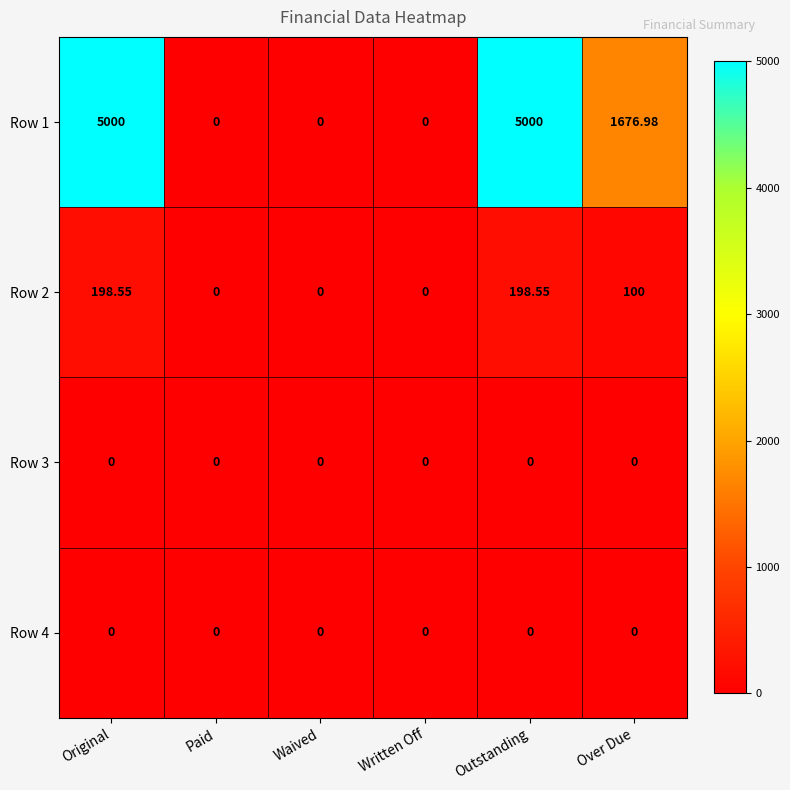

At which label is Row 2 closest to 99?

Over Due